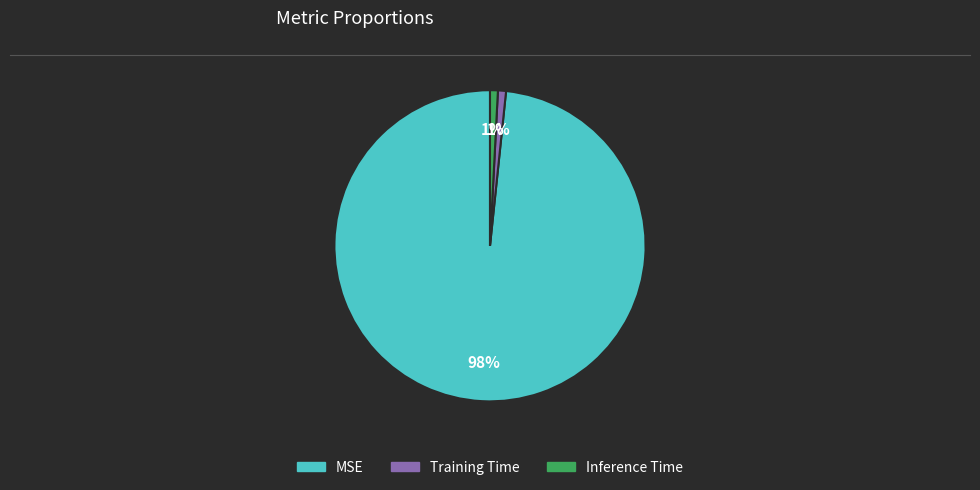

Is there a majority slice in this chart?

Yes